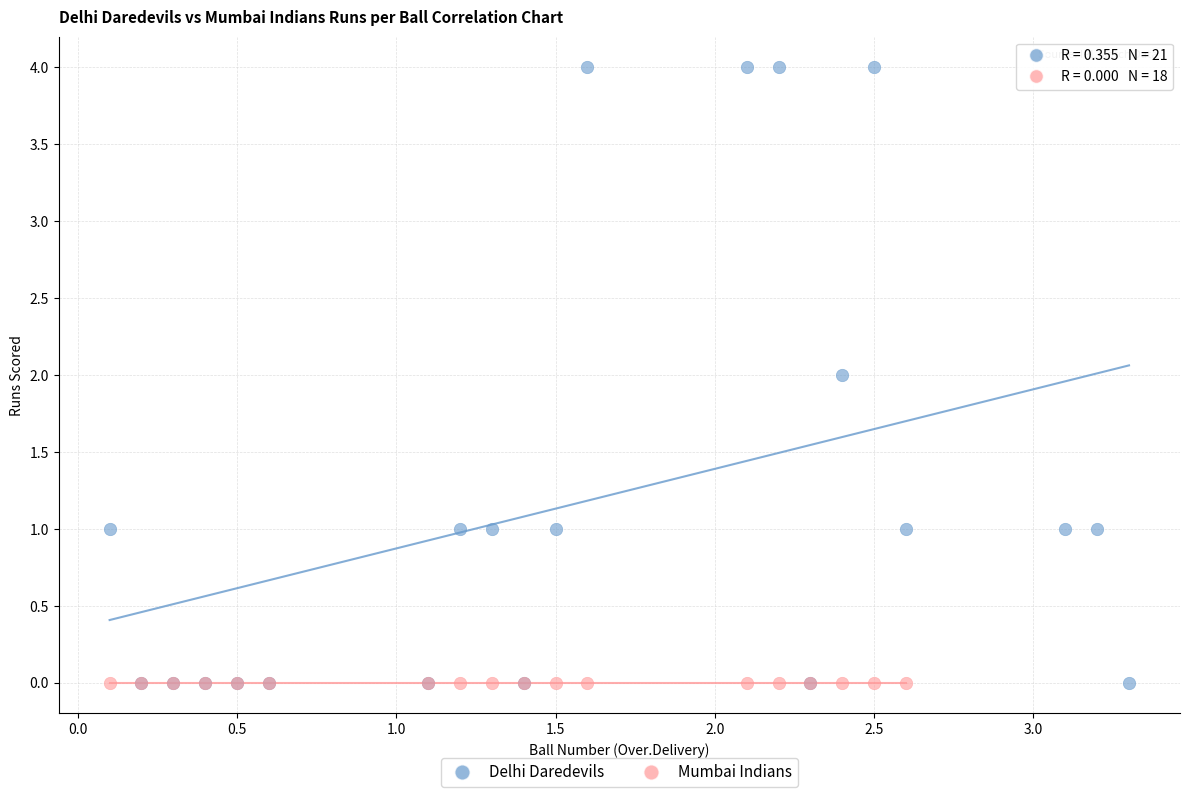

Which series reaches the maximum Y coordinate?

Delhi Daredevils